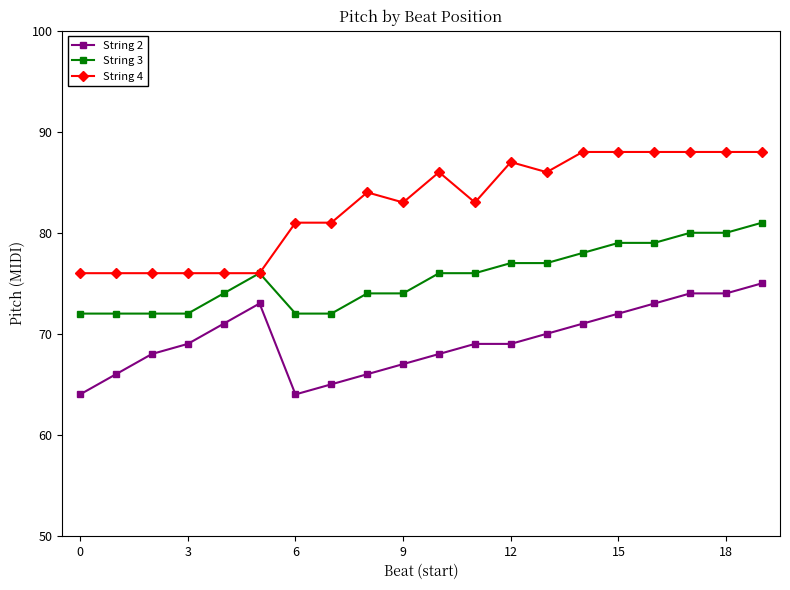

What is the highest value of the String 4 series?

88